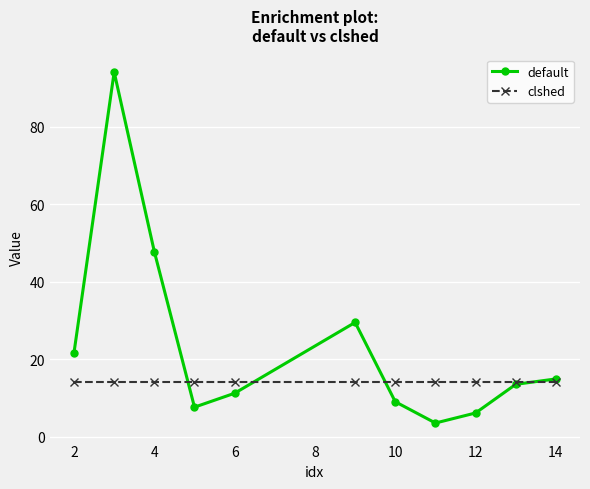

List the series in order of their peak value, highest first.

default, clshed